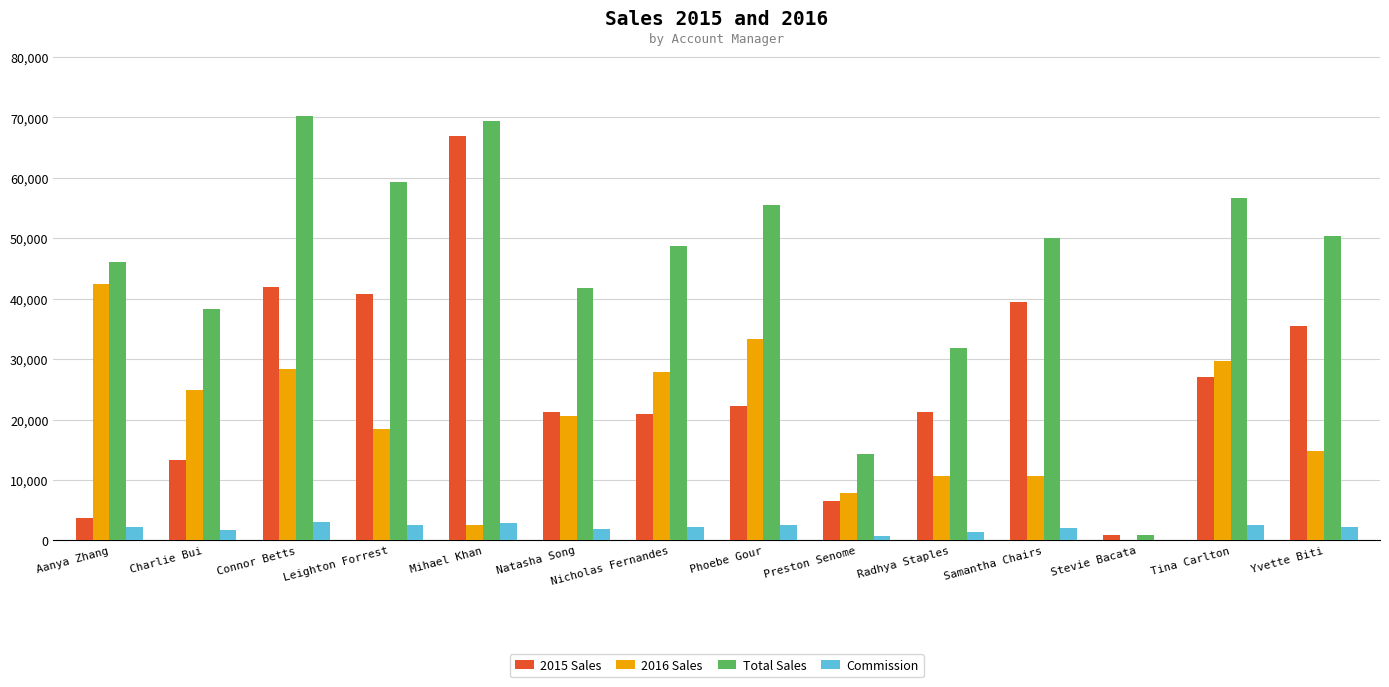

Which series changed the most between Charlie Bui and Nicholas Fernandes?

Total Sales